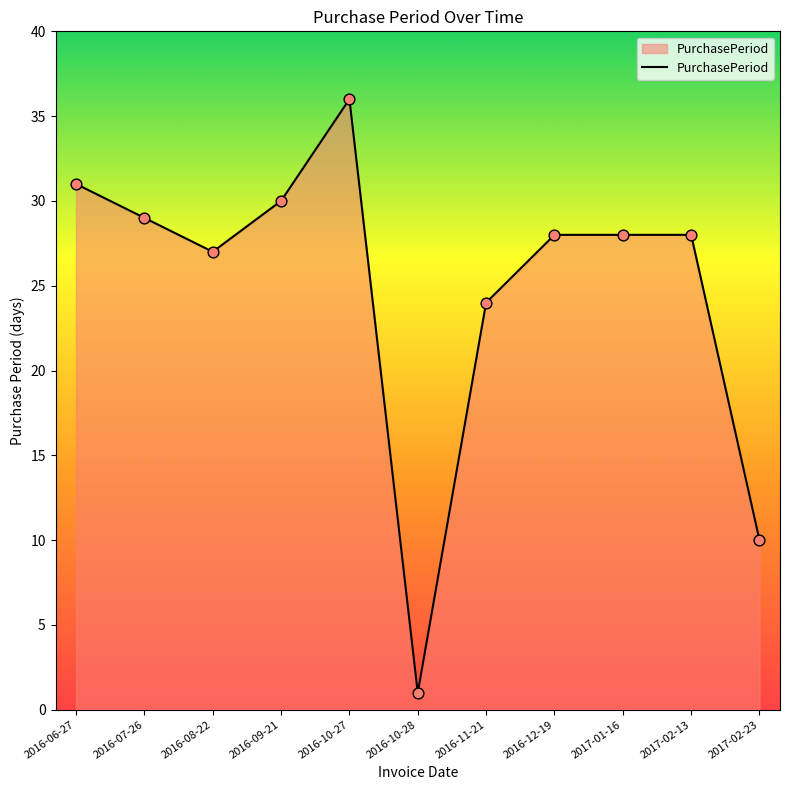

Between 2016-10-28 and 2016-06-27, which is larger?

2016-06-27